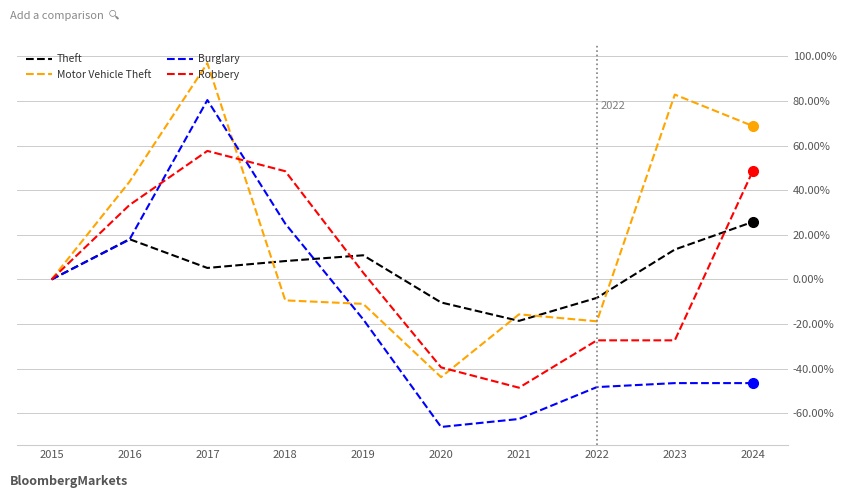

At which category is the sum across all series the highest?

2017